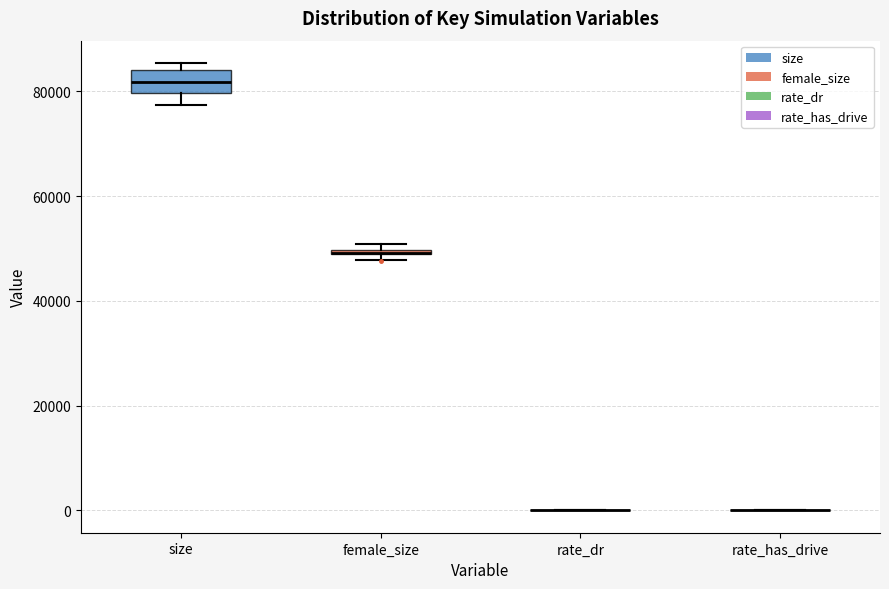

Where is the upper edge of the box for female_size on the y-axis? The values are not printed on the chart, so give them approximately, as read against the axis.

50000